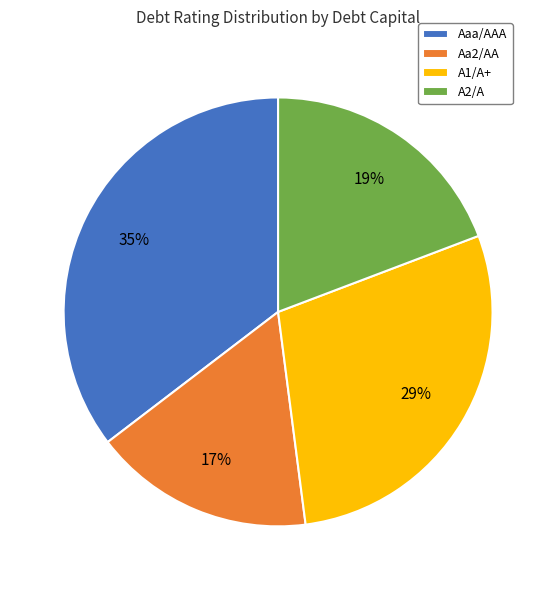

Which category has the smallest portion of the pie?

Aa2/AA